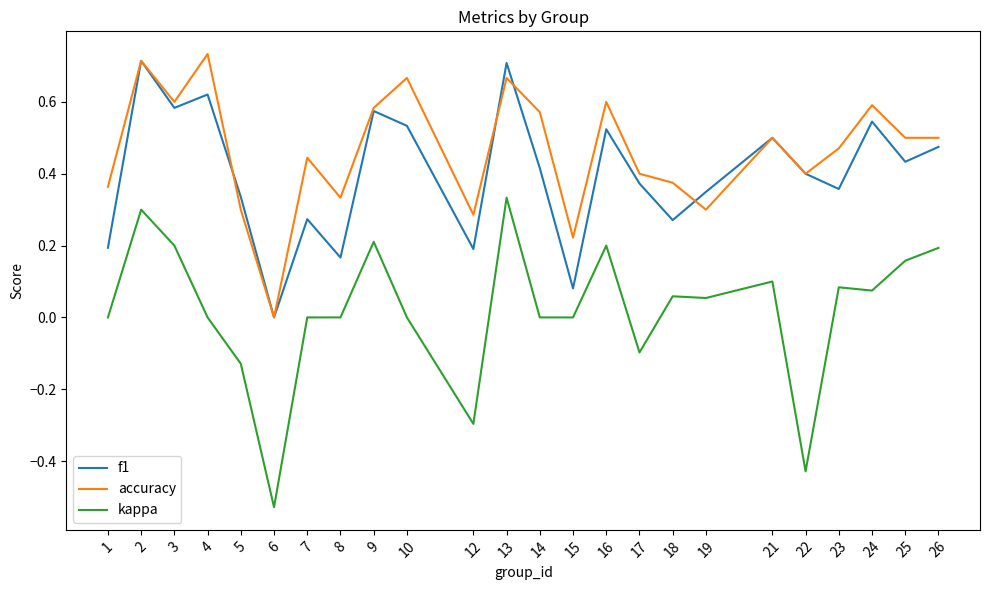

True or false: kappa and f1 intersect in this chart.

False